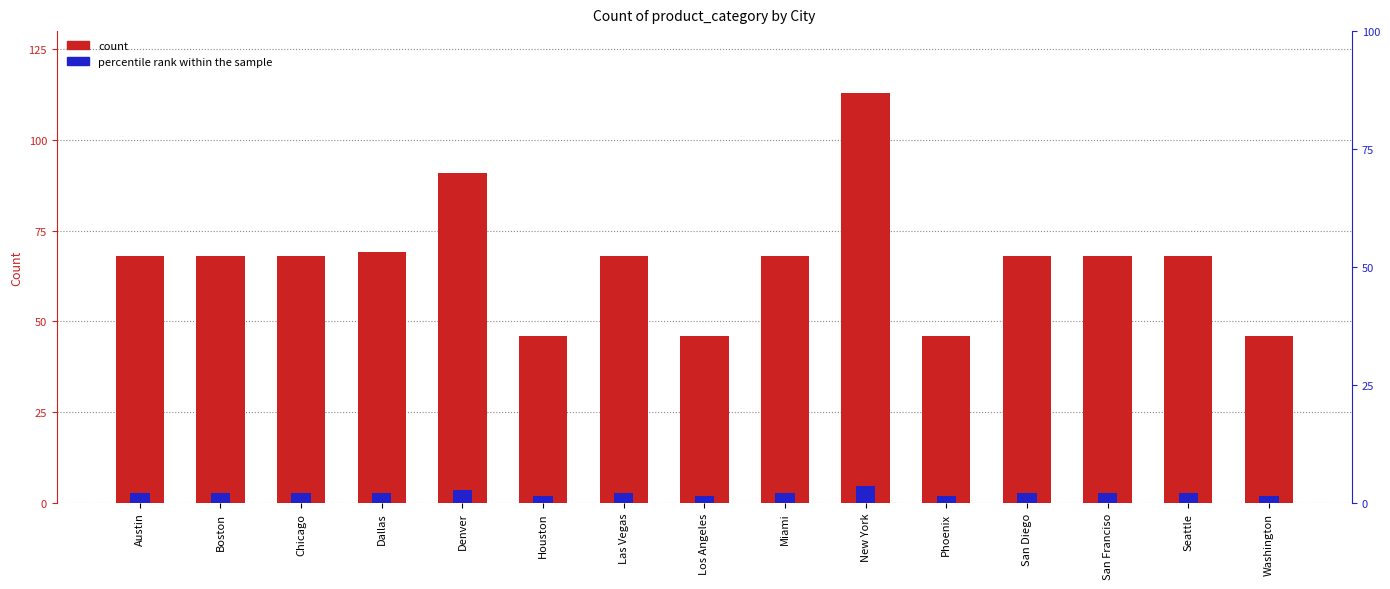

What is the label of the 12th bar from the right?

Dallas